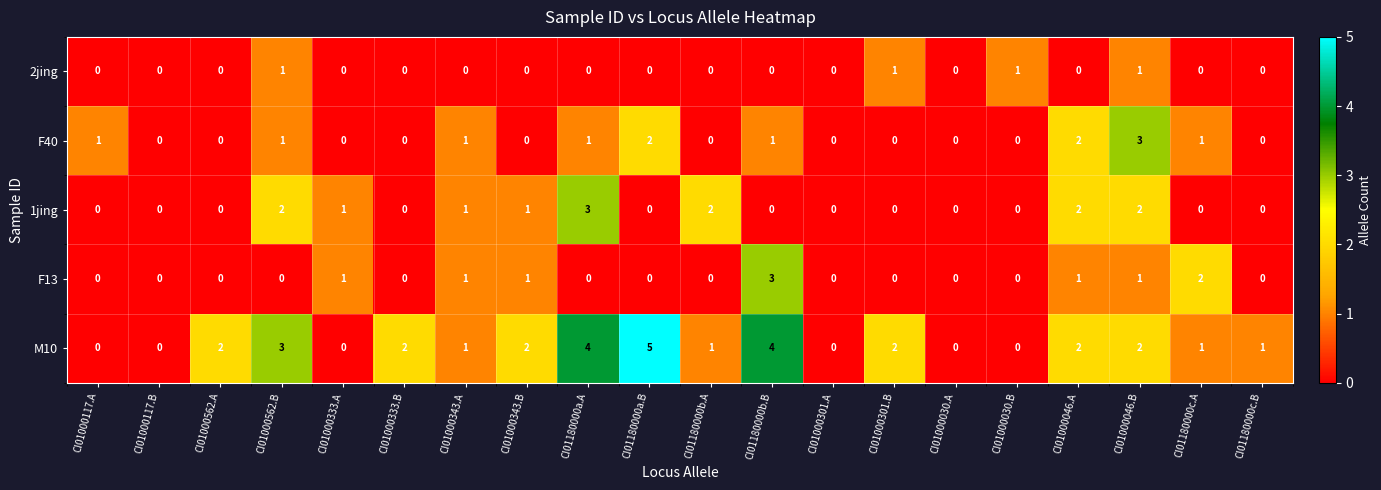

How many F40 values are between 0 and 1?

17